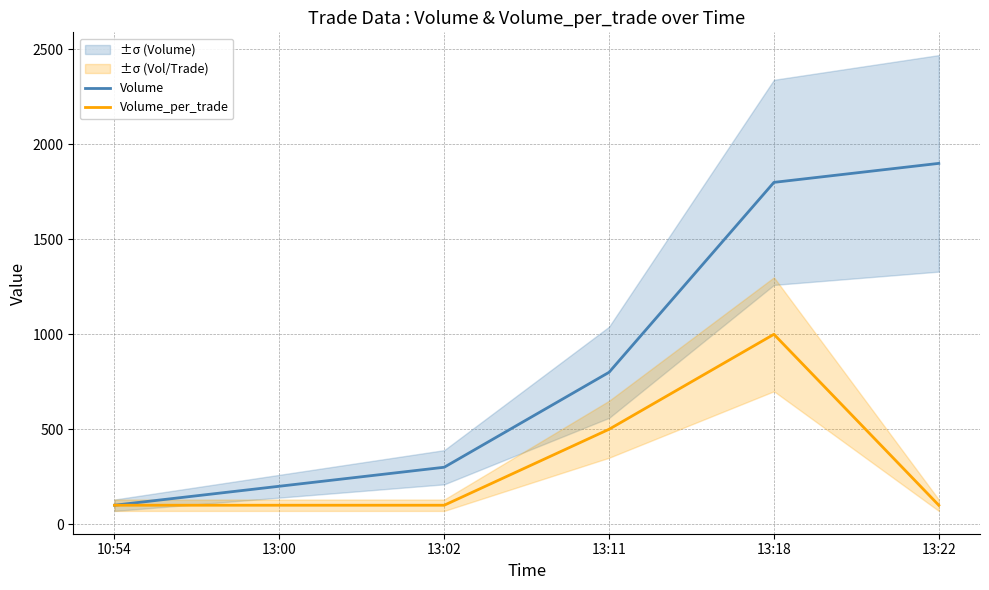

How many interior local peaks does the Volume_per_trade series have?

1